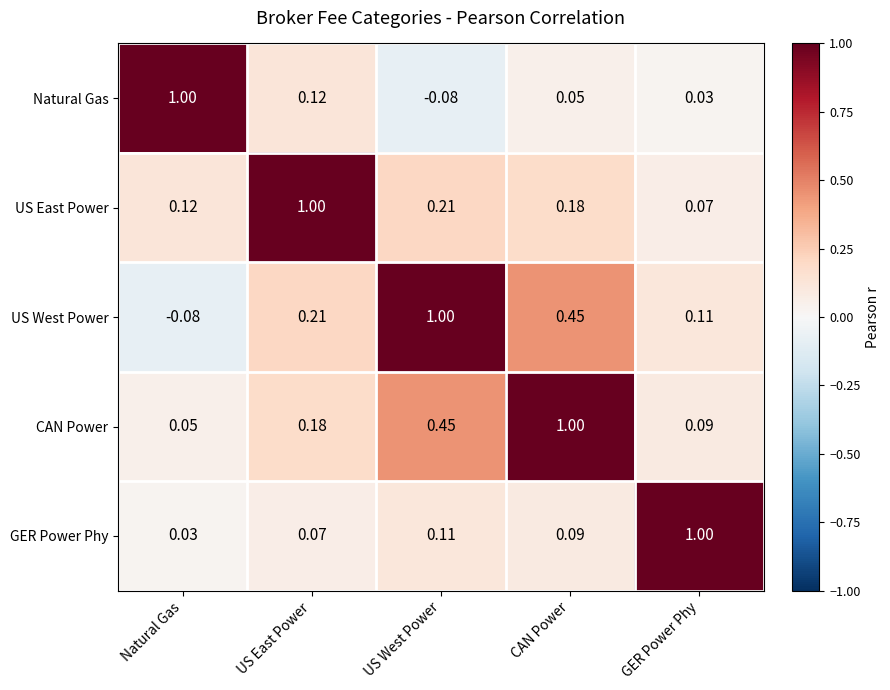

Rank the series at US West Power from lowest to highest value.

Natural Gas, GER Power Phy, US East Power, CAN Power, US West Power